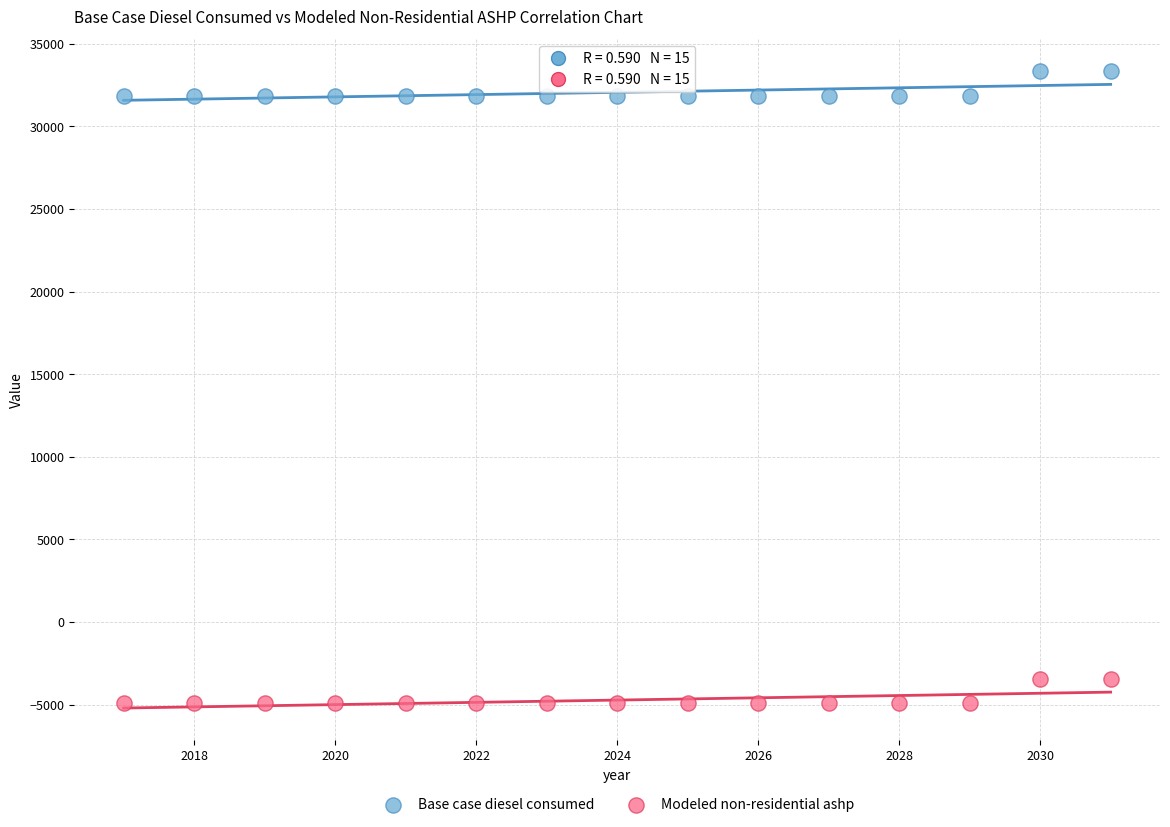

What is the X range (max minus min) for the scatter plot?

14.0